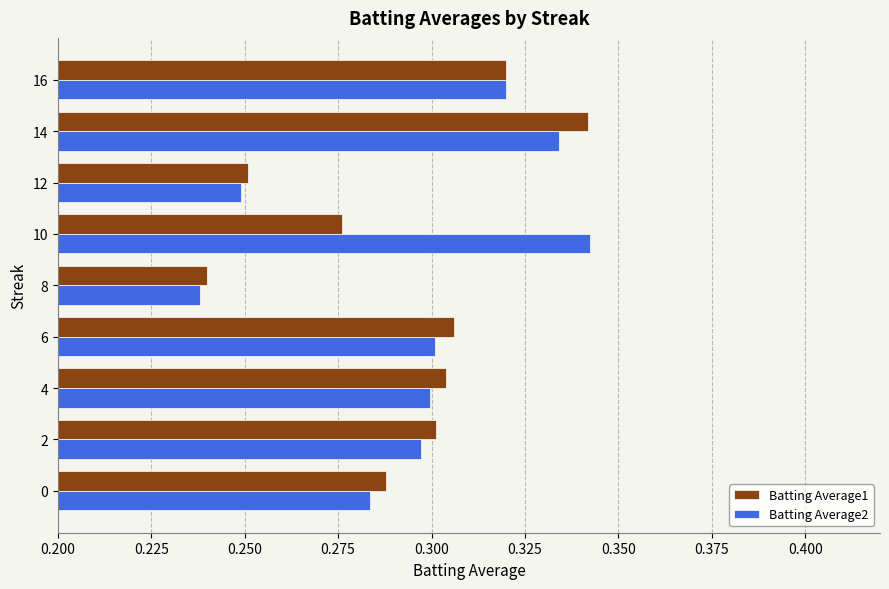

What is the sum of all Batting Average2 values?

2.7